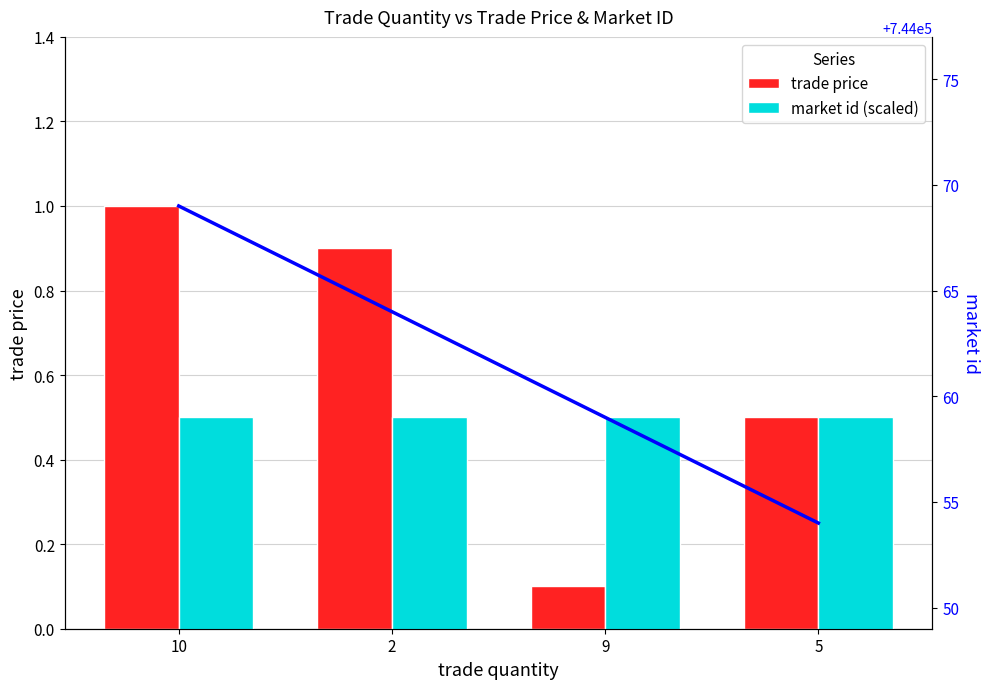

What is the difference between the second highest and second lowest values in the trade price series?

0.4